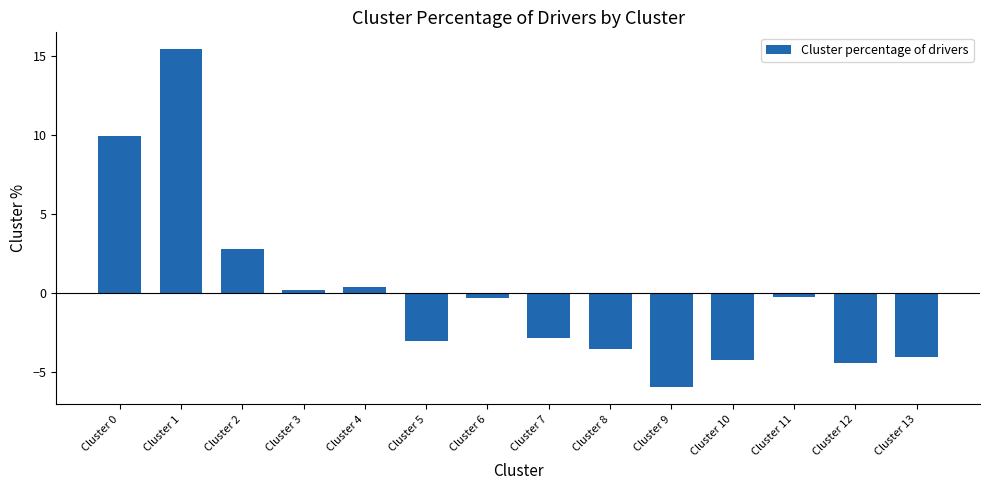

Is it true that the value at Cluster 2 is 1.7?

False